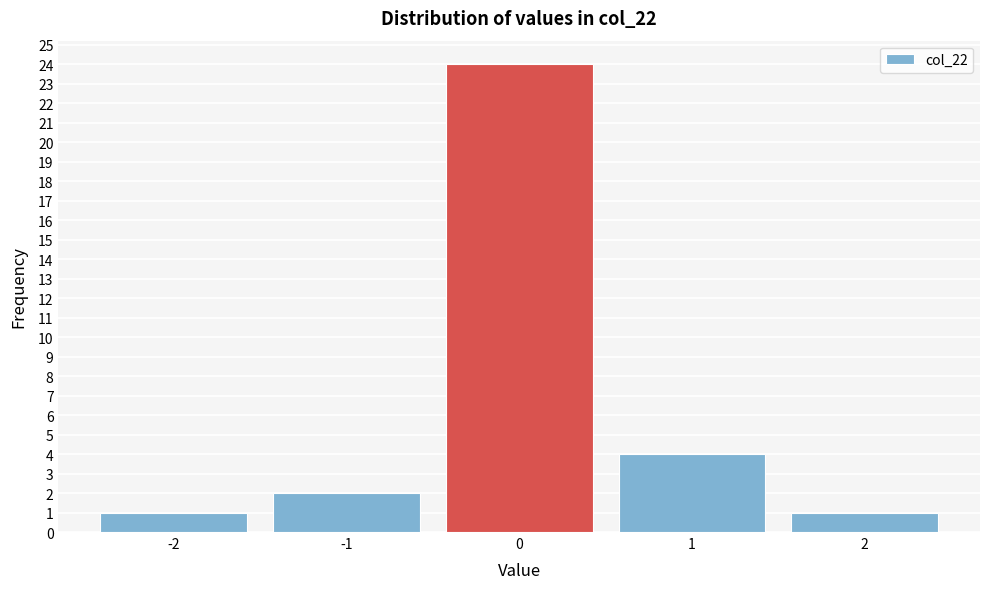

Reading left to right, transcribe this chart: for each bar, give the range it covers on the x-axis and its height. The values are not printed on the chart, so give them approximately, as read against the axis.

-2.5 to -1.5: 1
-1.5 to -0.5: 2
-0.5 to 0.5: 24
0.5 to 1.5: 4
1.5 to 2.5: 1